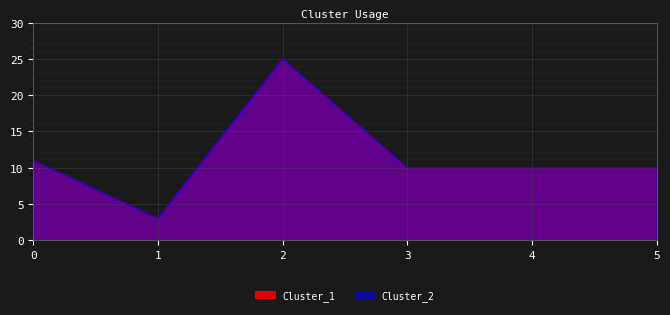

What is the value of the Cluster_1 point at the 4th from the left?

10